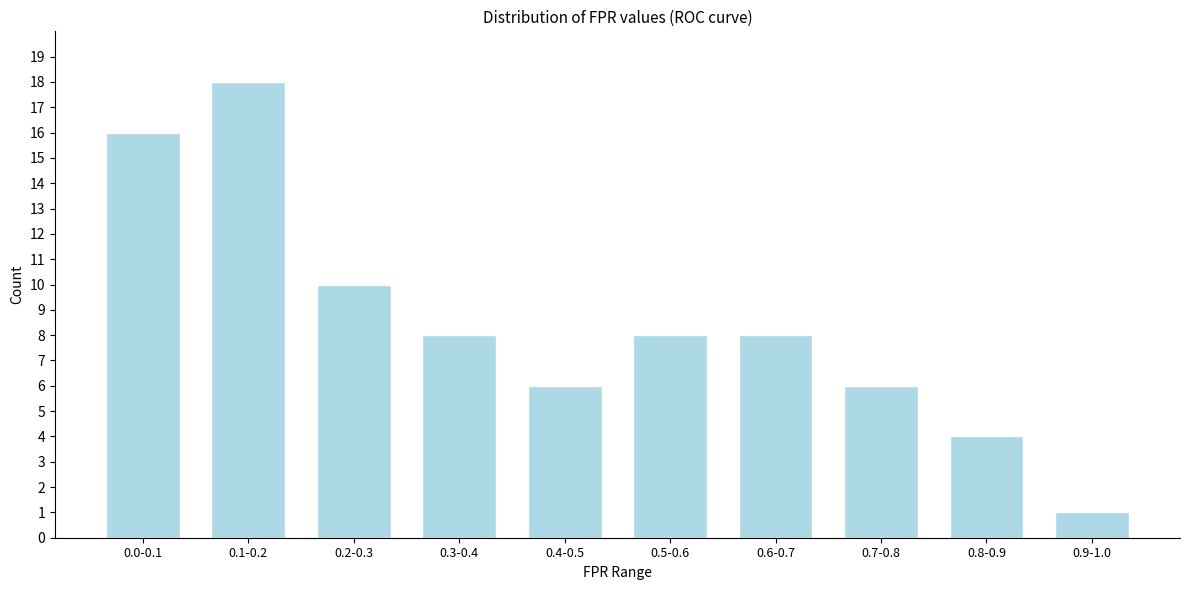

Reading right to left, transcribe all the data shown in this chart.

0.9-1.0=1	0.8-0.9=4	0.7-0.8=6	0.6-0.7=8	0.5-0.6=8	0.4-0.5=6	0.3-0.4=8	0.2-0.3=10	0.1-0.2=18	0.0-0.1=16